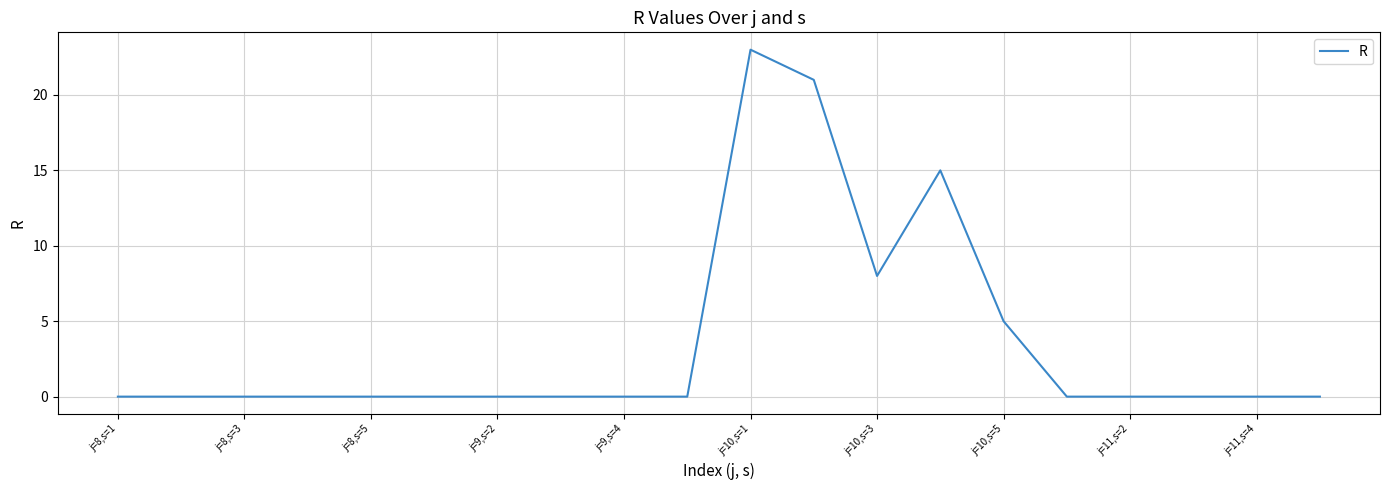

What is the greatest value displayed?

23